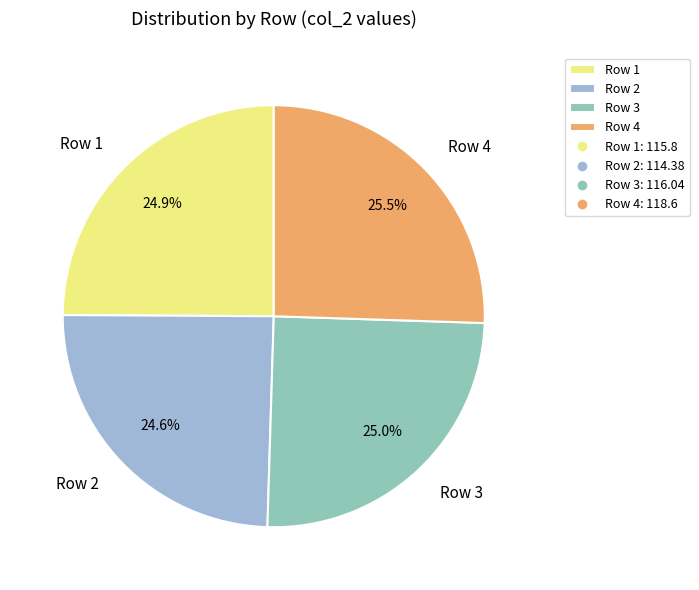

What percentage is the Row 1 slice, to the nearest percent?

25%